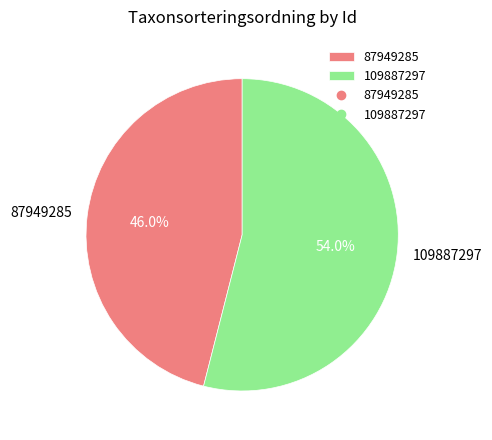

To the nearest percent, what percentage of the pie is 87949285?

46%